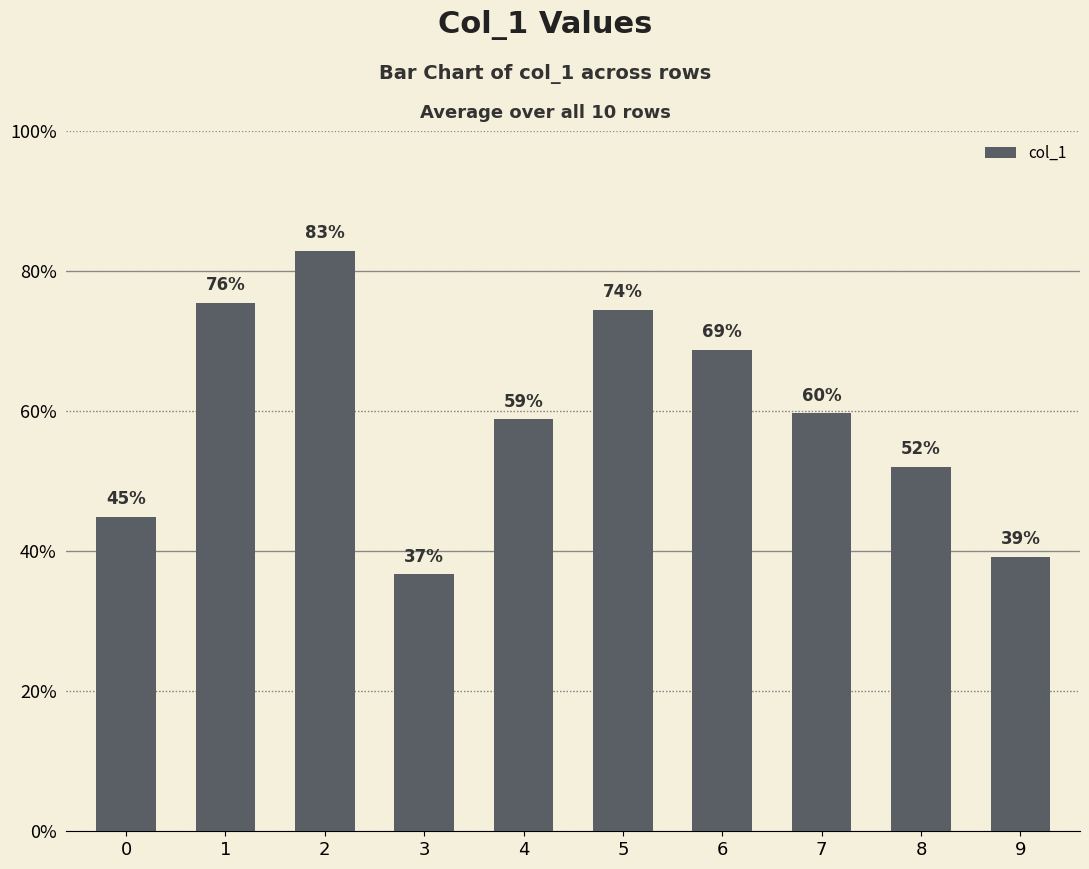

List the labels in order of value, smallest first.

3, 9, 0, 8, 4, 7, 6, 5, 1, 2